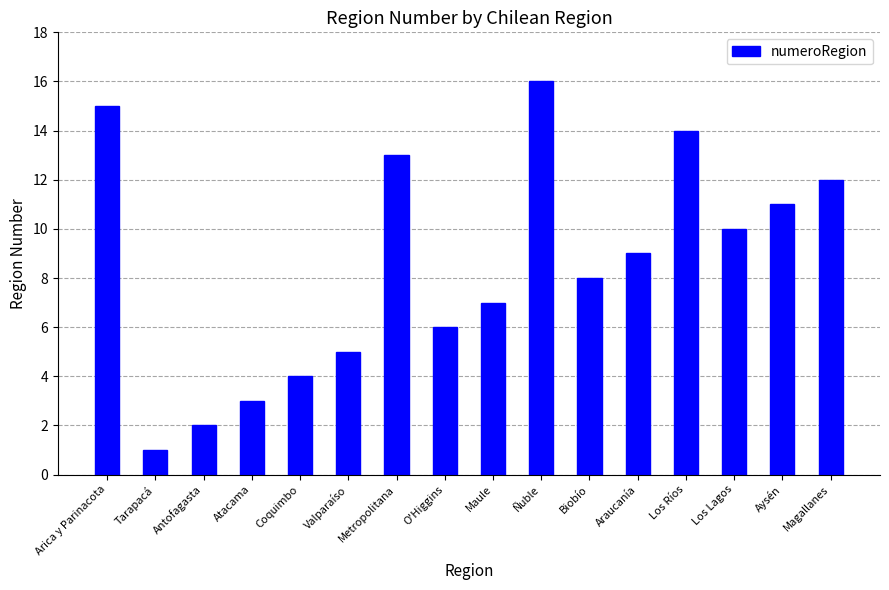

What position from the left is Coquimbo?

5